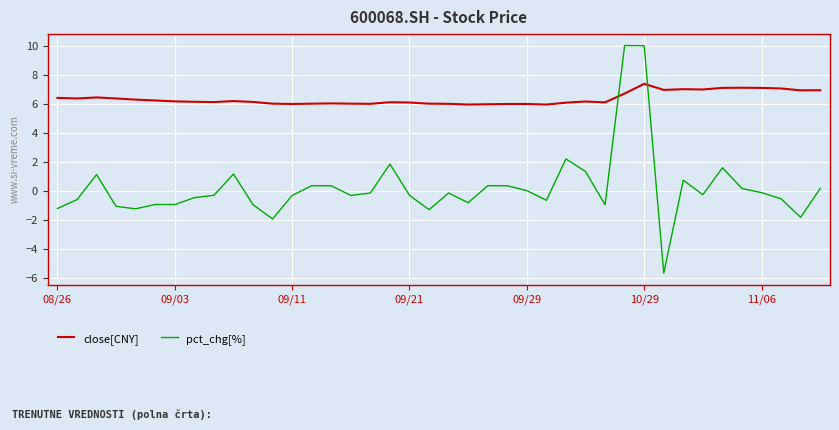

After their last crossing, which series has the higher values: pct_chg[%] or close[CNY]?

close[CNY]